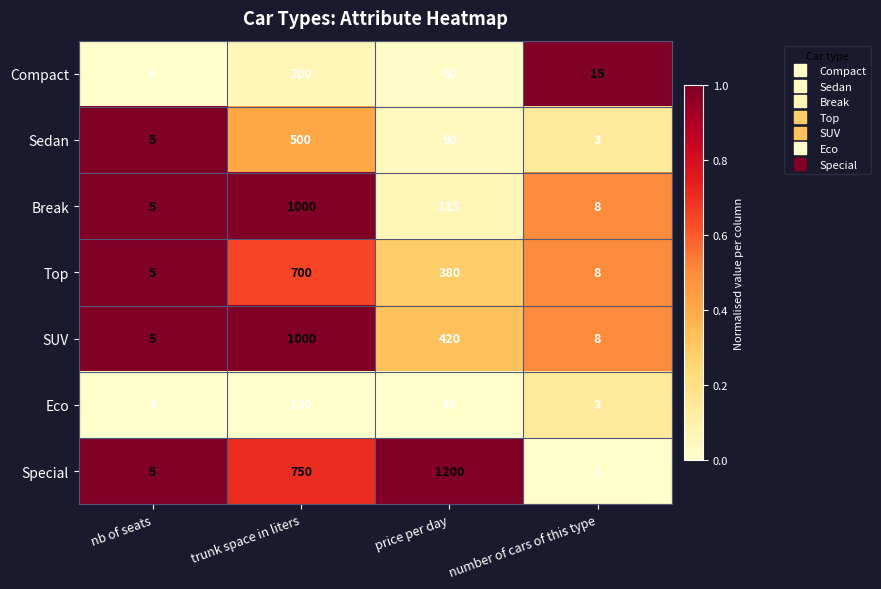

Which series has the largest total across all categories?

Special